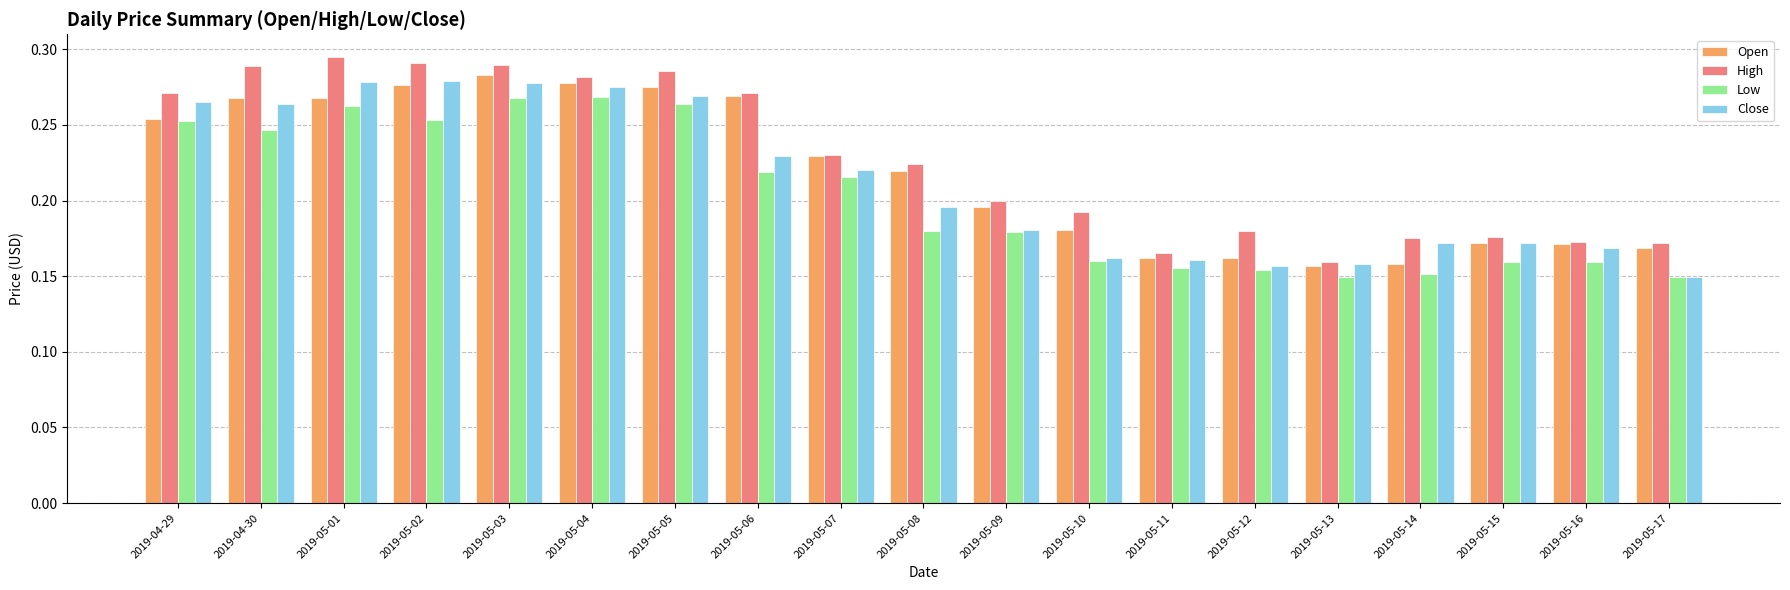

Rank the series by their maximum value, from highest to lowest.

High, Open, Close, Low